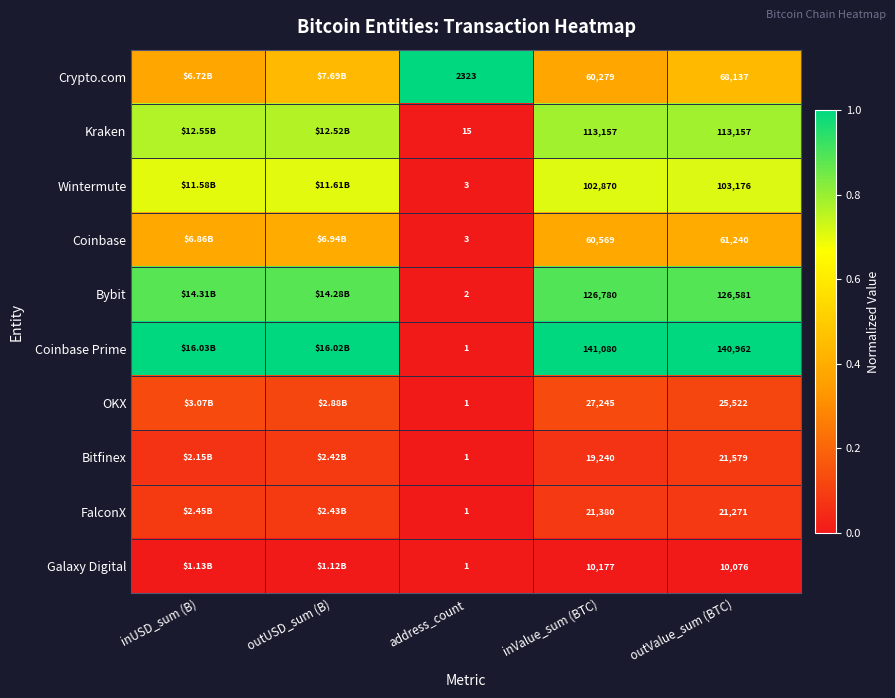

Is the value of OKX at address_count greater than the value of Wintermute at inValue_sum (BTC)?

No